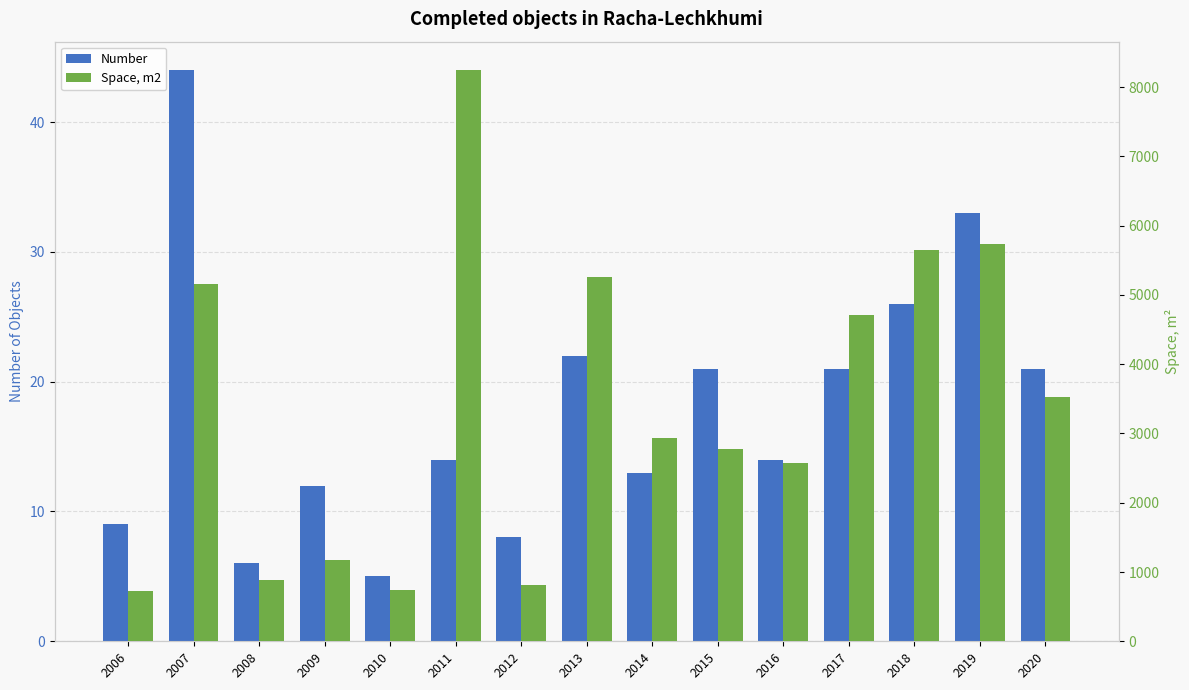

Reading right to left, list all the values displayed in this chart.

Number: 2020=21	2019=33	2018=26	2017=21	2016=14	2015=21	2014=13	2013=22	2012=8	2011=14	2010=5	2009=12	2008=6	2007=44	2006=9
Space, m2: 2020=3521	2019=5738	2018=5648	2017=4710	2016=2573	2015=2775	2014=2938	2013=5255	2012=810	2011=8243	2010=739	2009=1175	2008=884	2007=5154	2006=725